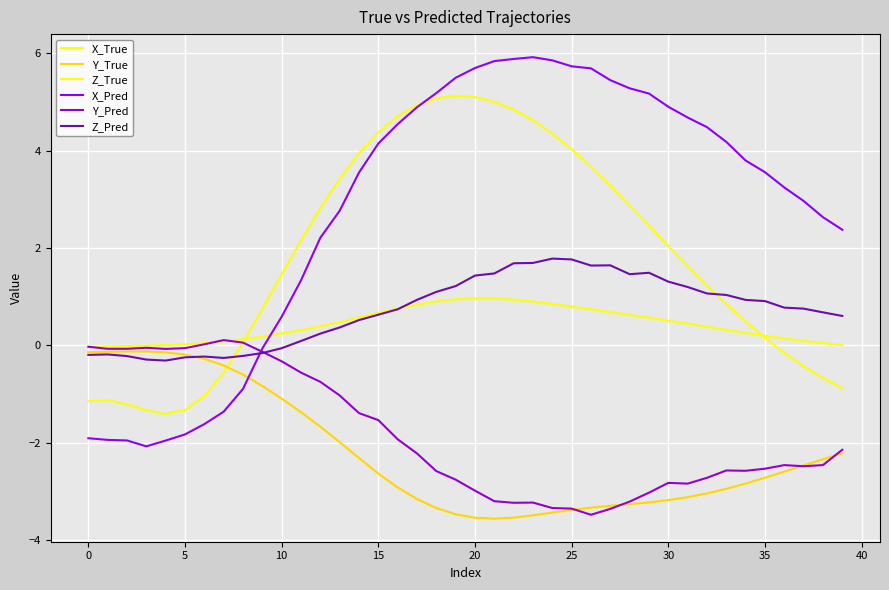

At which label does X_True reach its peak?

19